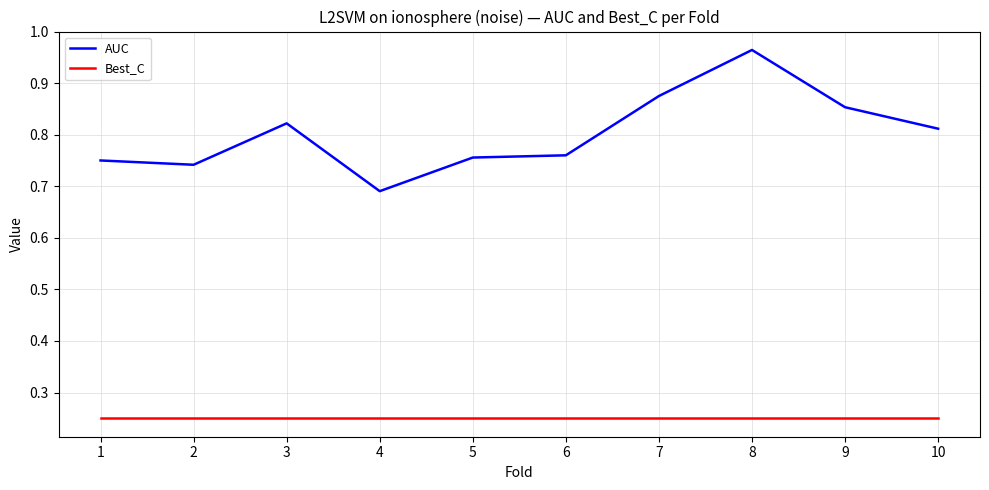

At 4, list the series in order from smallest to largest.

Best_C, AUC